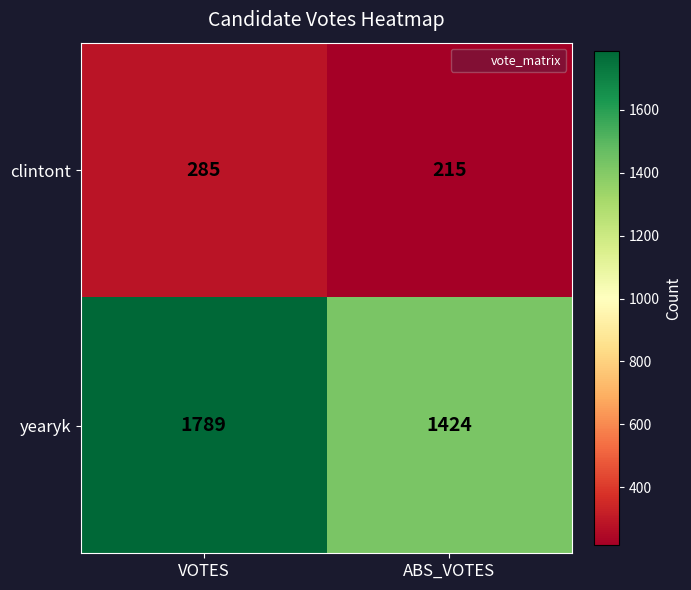

What is the sum of all yearyk values?

3213